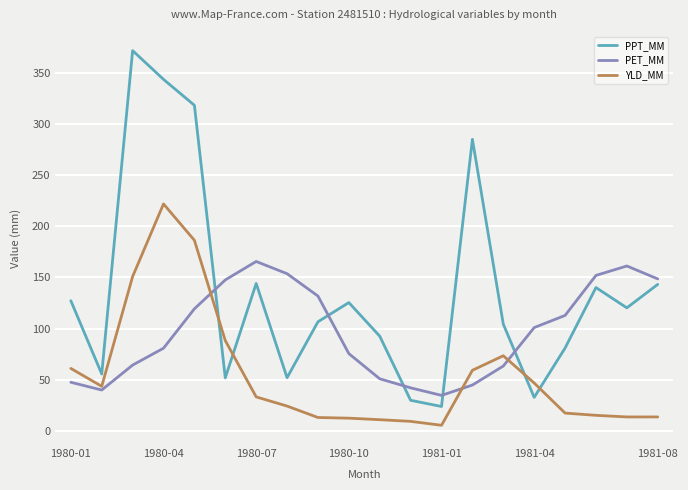

What is the sum of all PET_MM values?

1936.2